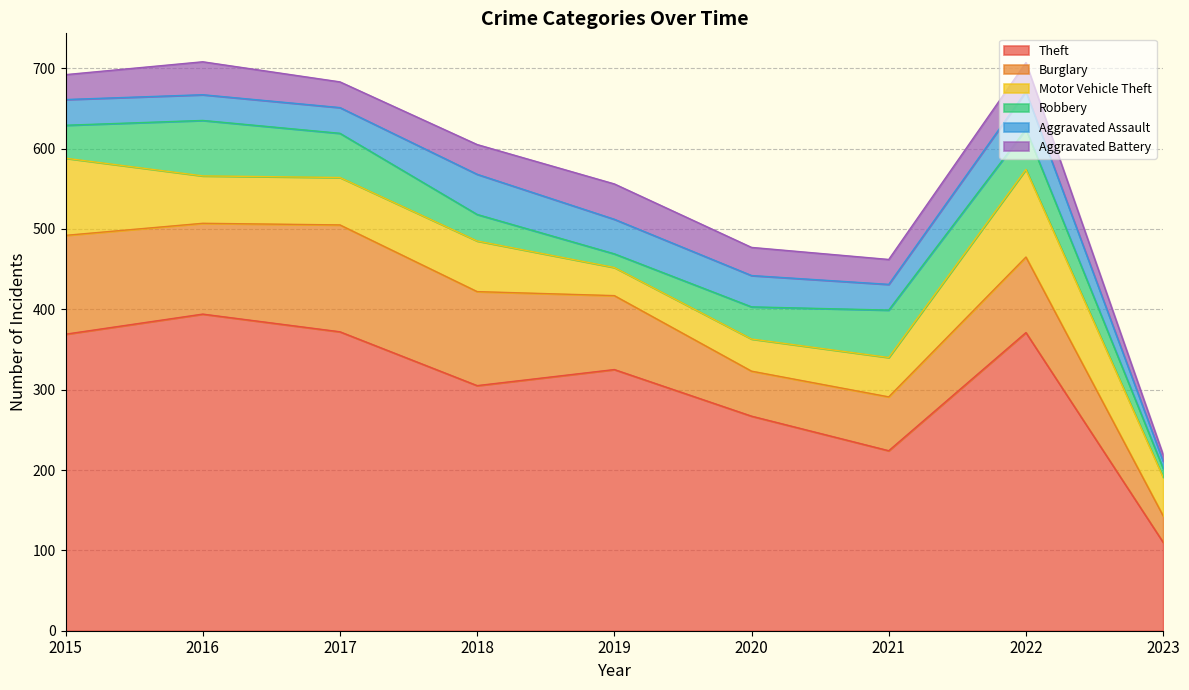

What is the total value across all series at 2016?

708